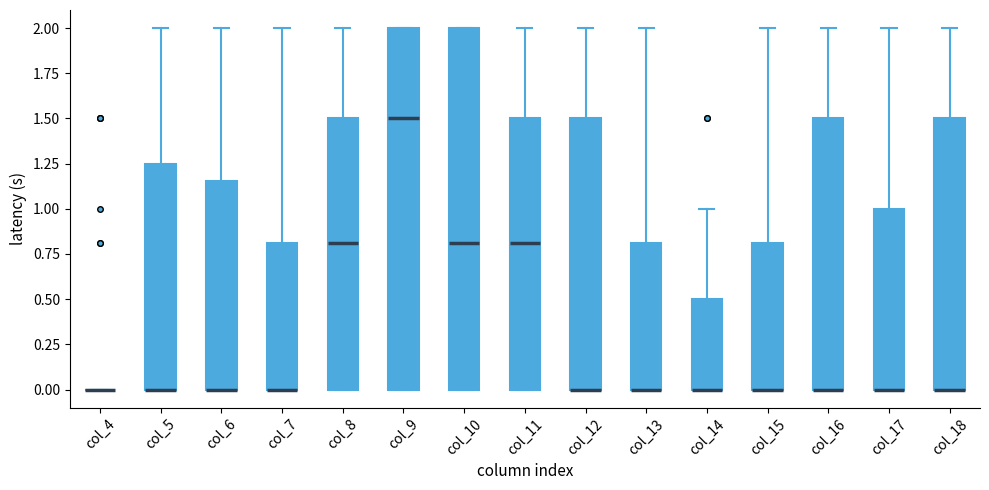

Where does the median line of the box for col_9 sit on the y-axis? The values are not printed on the chart, so give them approximately, as read against the axis.

1.50